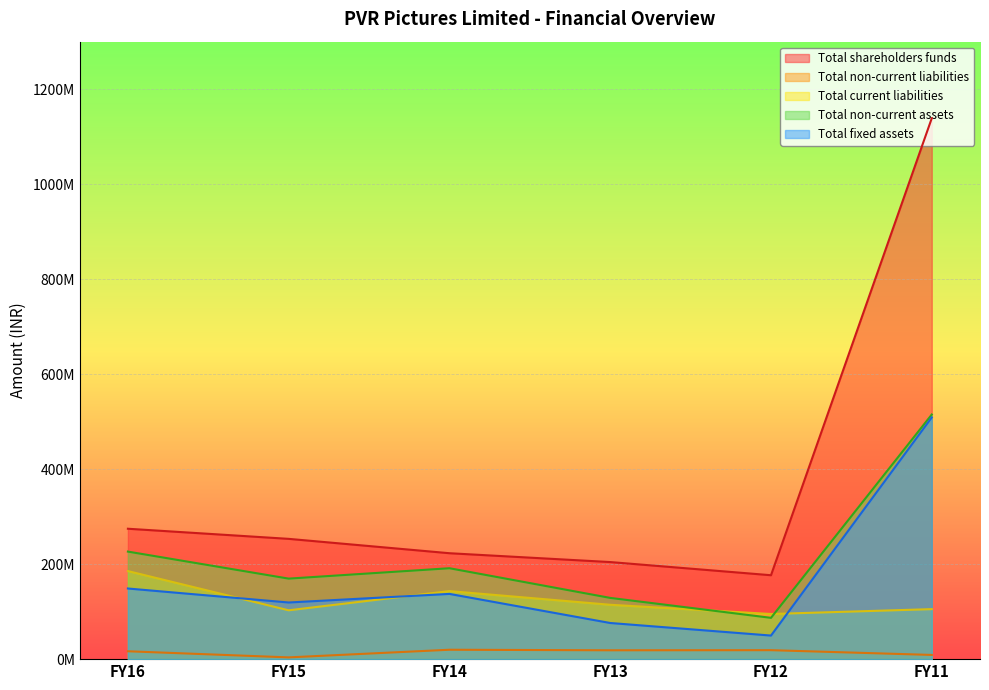

What is the approximate value of Total non-current liabilities at FY13, to the nearest 50?

18632600